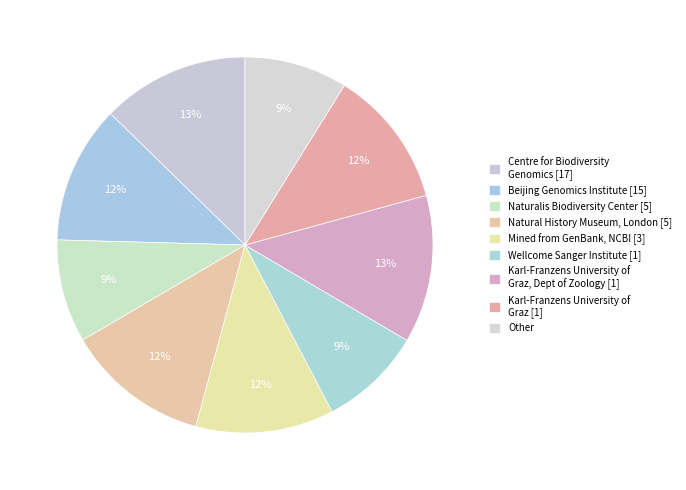

How many segments does this pie chart have?

9